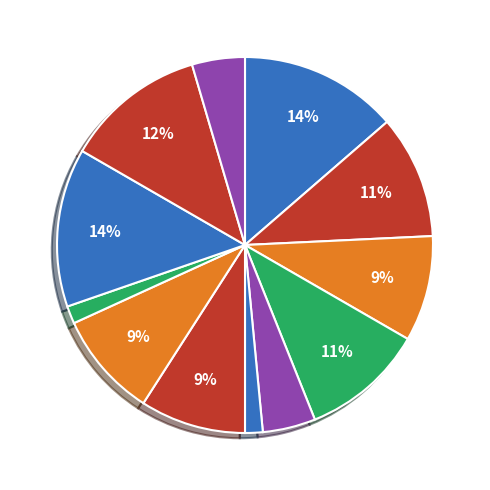

How many slices are in this pie chart?

12